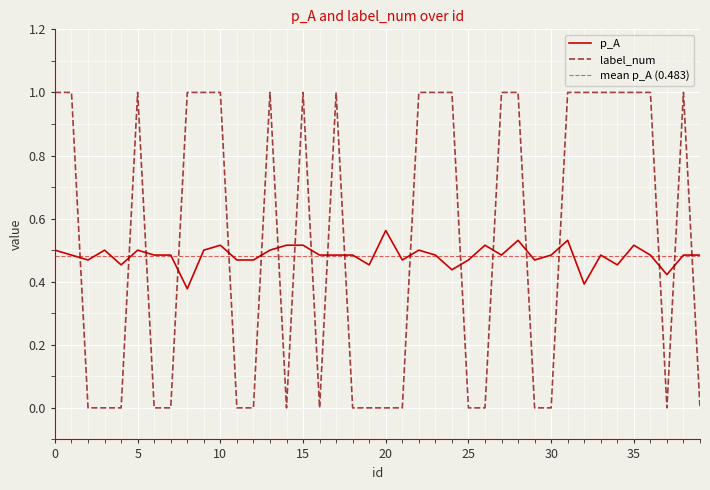

The value of p_A at 35 is 0.2. True or false?

False